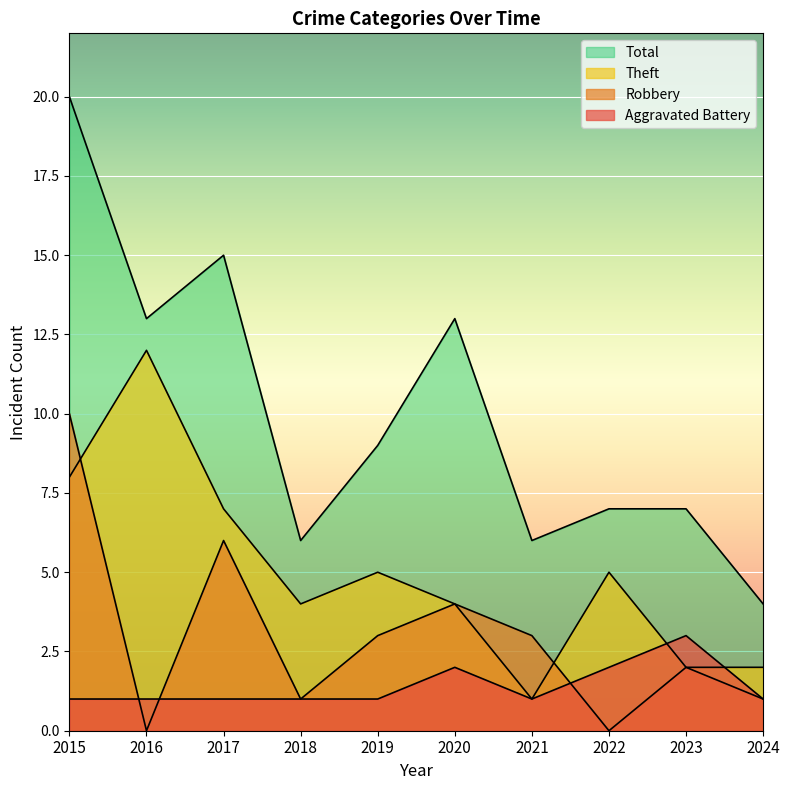

What is the average value of the Robbery series?

3